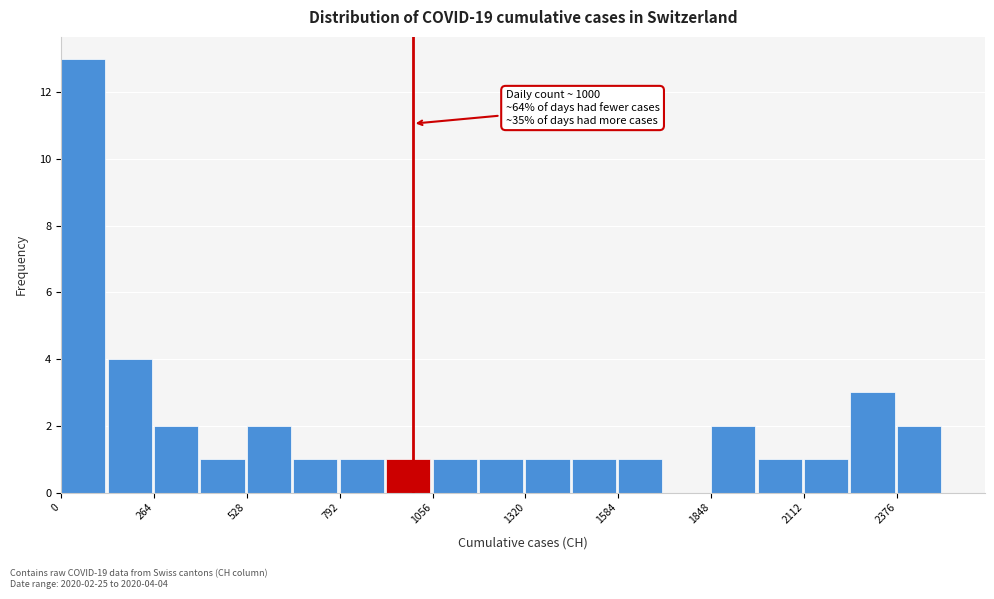

Around what value on the x-axis is the tallest bar? Give the approximate position of its centre, as read against the axis.

50